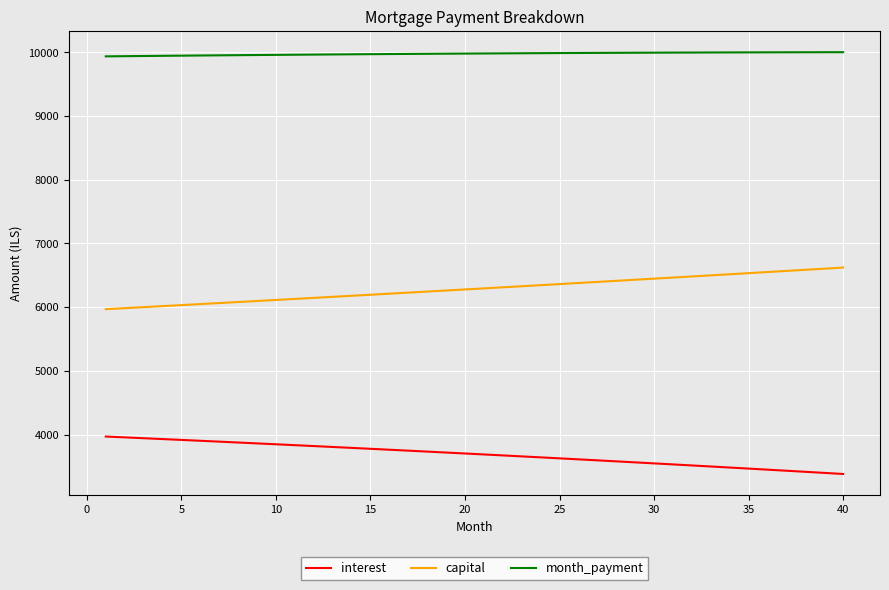

What is the difference between the maximum and minimum values in the capital series?

653.2